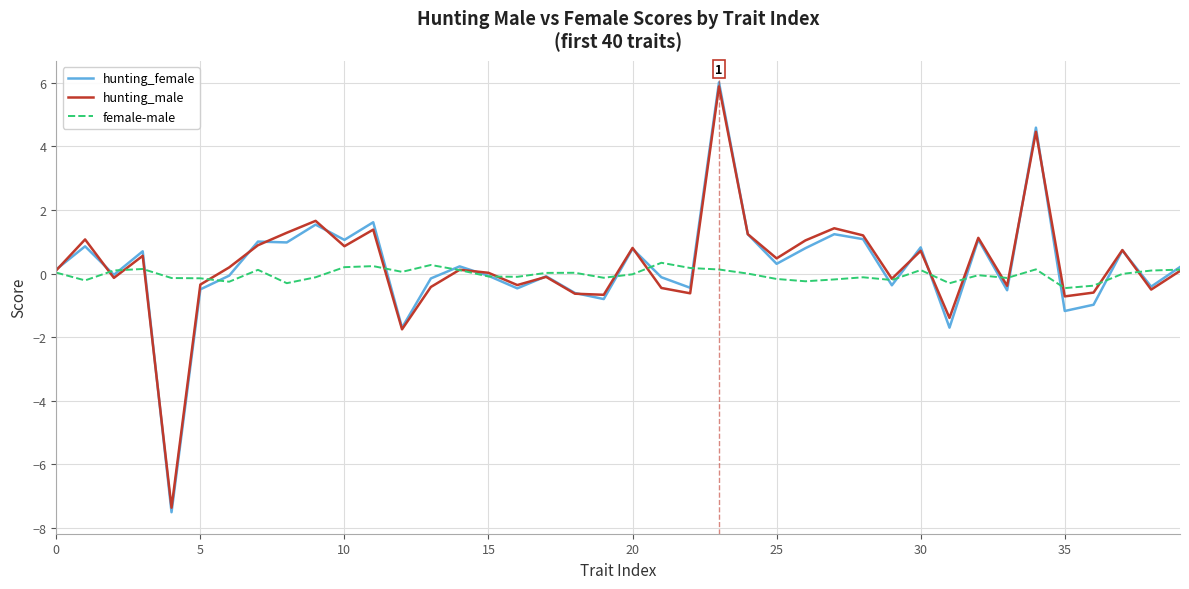

What is the sum of all hunting_female values?

9.2